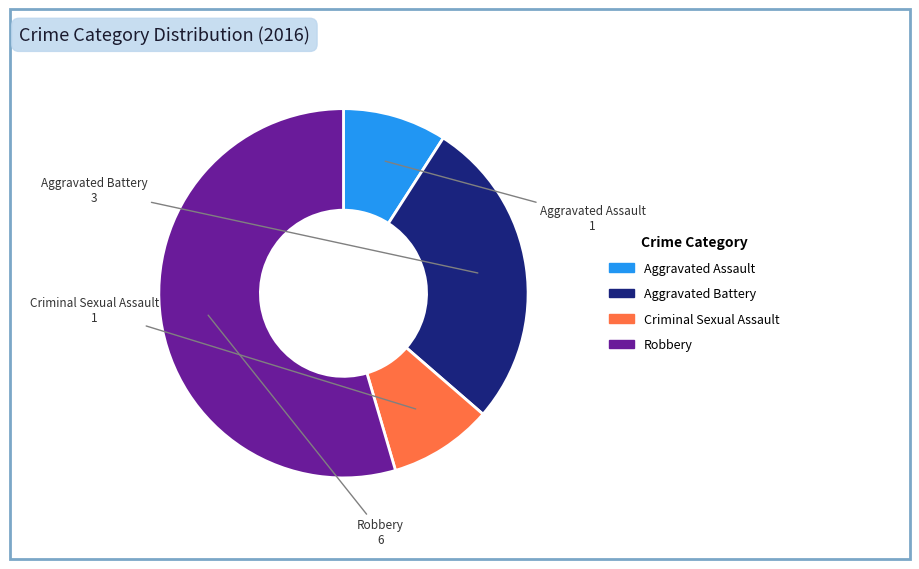

Is it true that Criminal Sexual Assault is 9% of the pie?

True